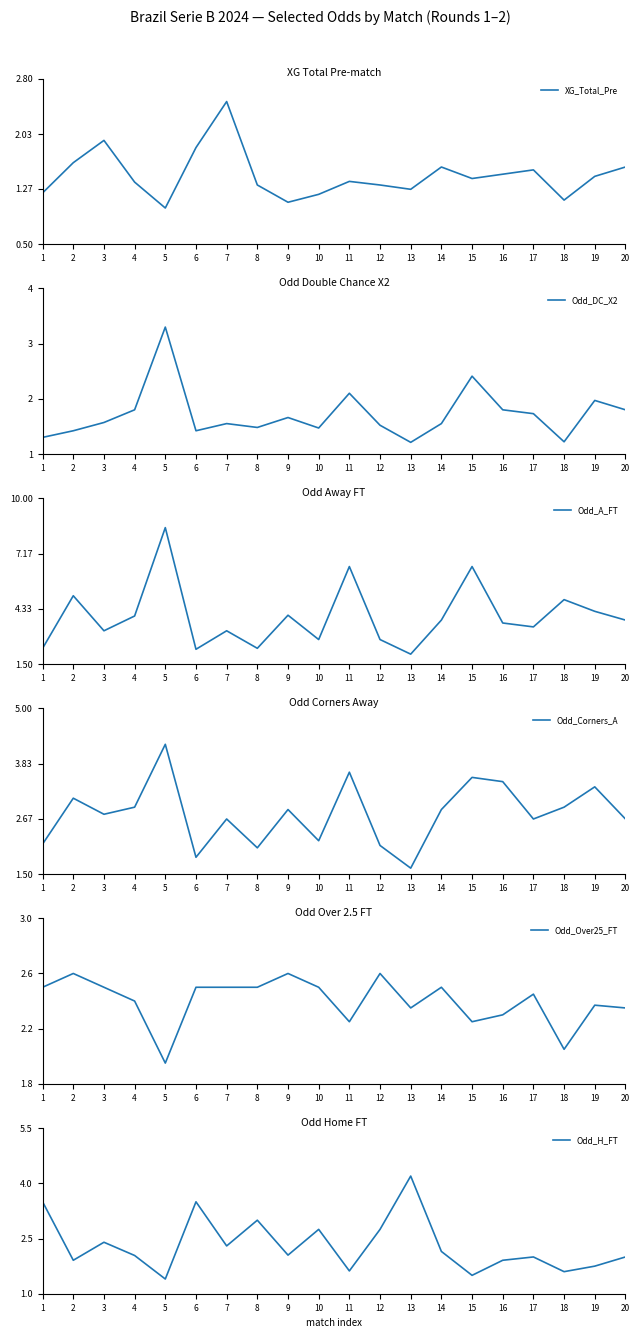

Does the chart display data point markers on the line(s)?

No